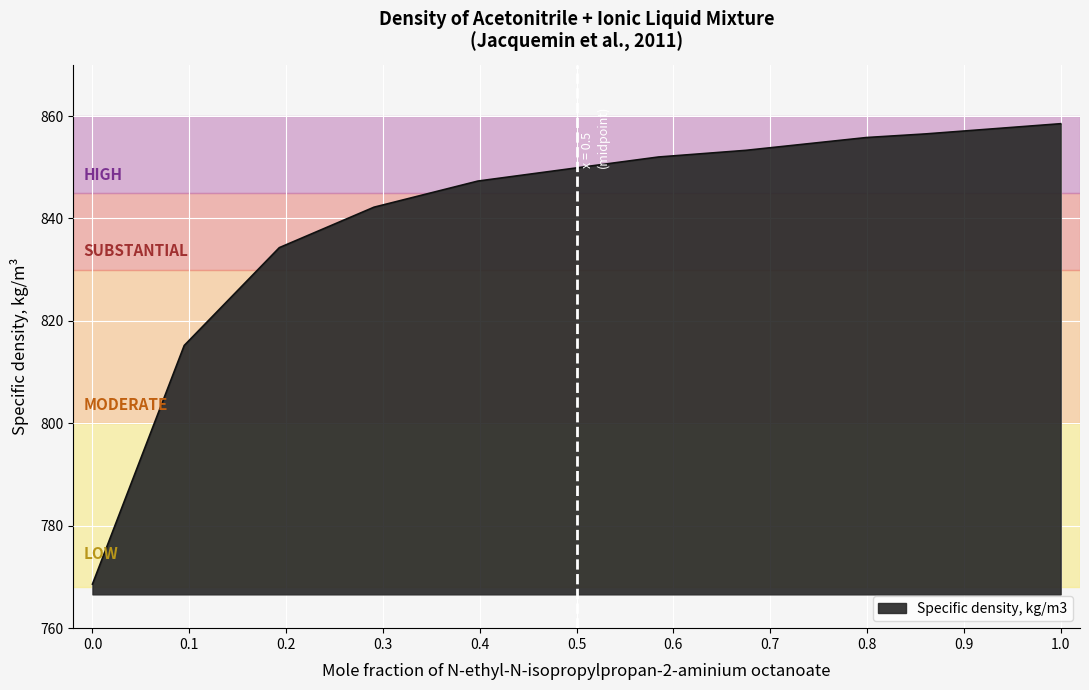

What is the greatest value displayed?

858.5